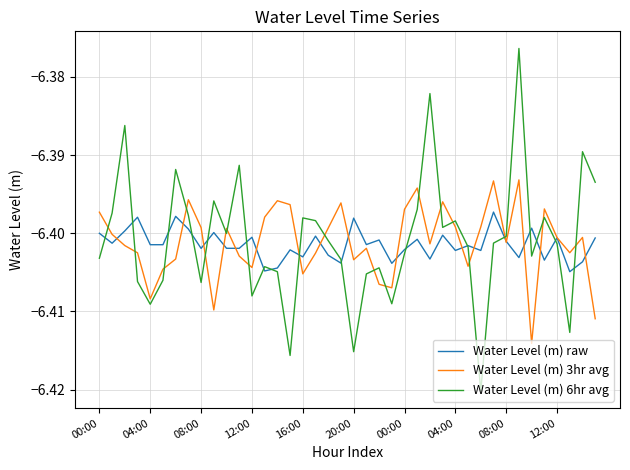

How many lines are shown in the chart?

3